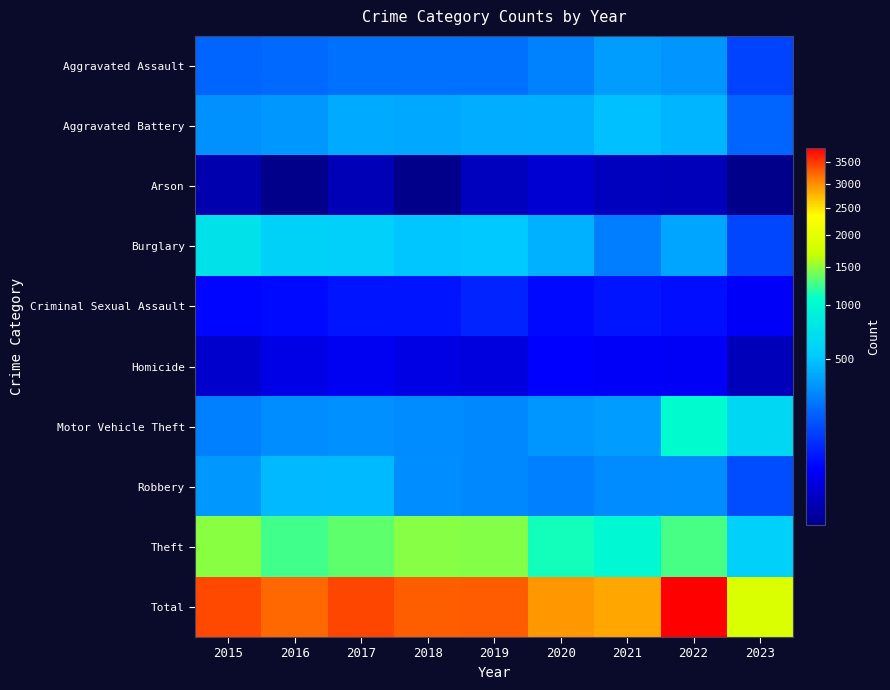

Rank the series by their maximum value, from lowest to highest.

Arson, Homicide, Criminal Sexual Assault, Aggravated Assault, Robbery, Aggravated Battery, Burglary, Motor Vehicle Theft, Theft, Total